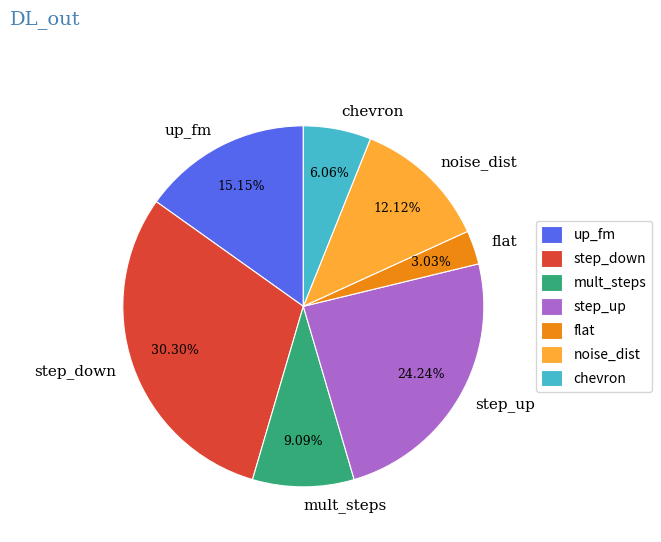

True or false: step_down accounts for 21% of the total.

False